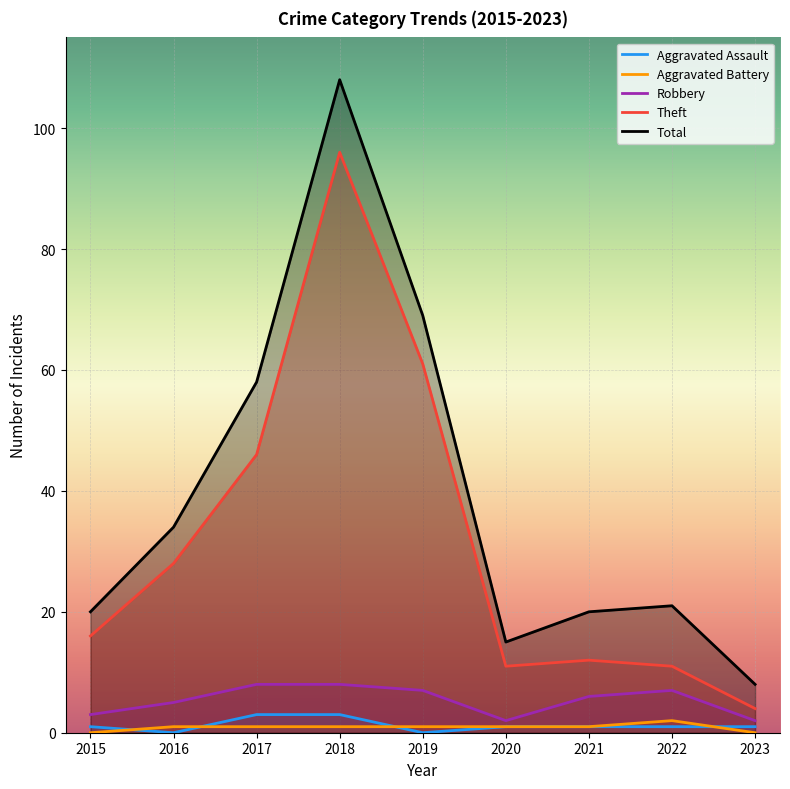

What is the difference between the highest and lowest values at 2022?

20